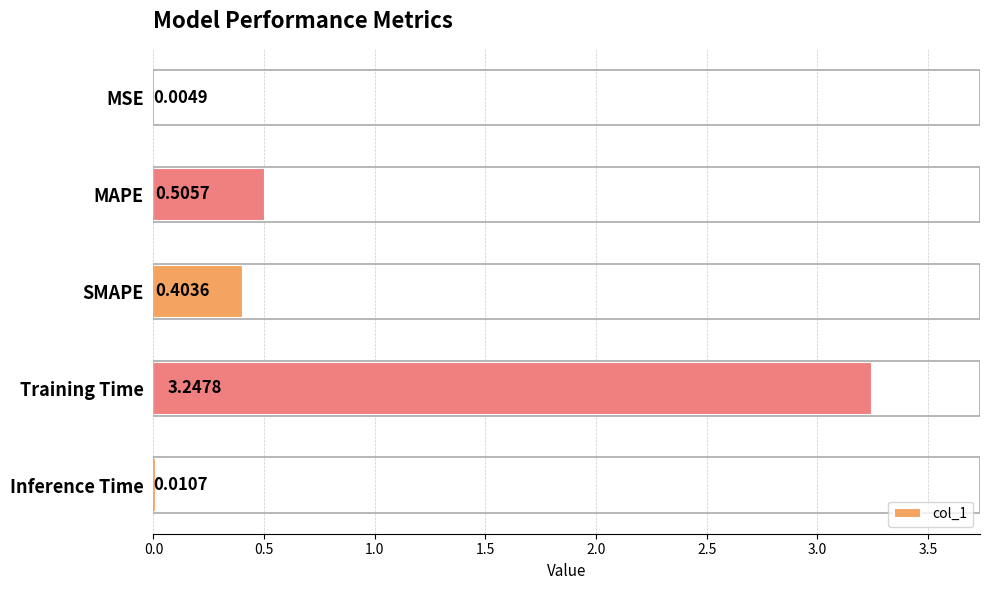

What is the sum of all values?

4.2